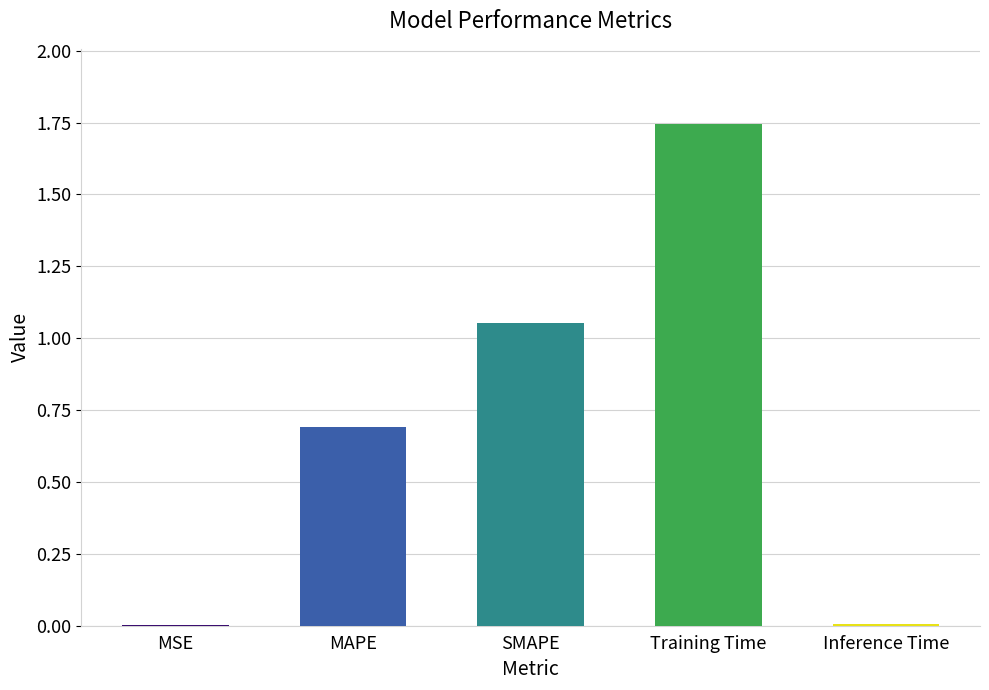

The chart shows a value of 0.7 at MAPE. True or false?

True